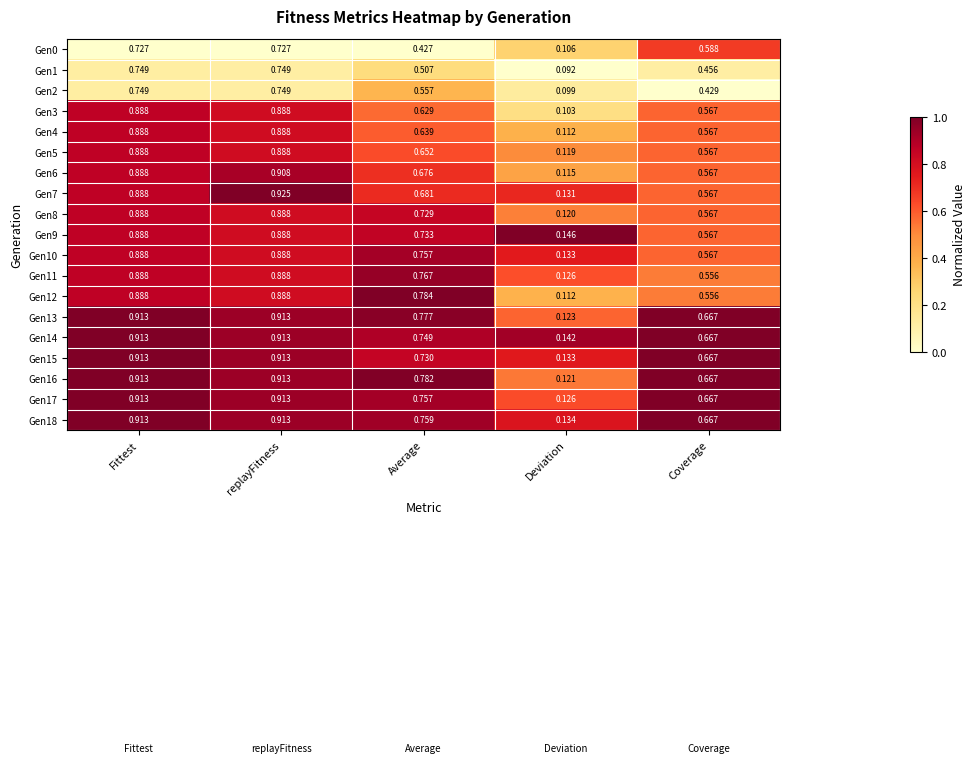

Which series has the largest range (max minus min)?

Gen7